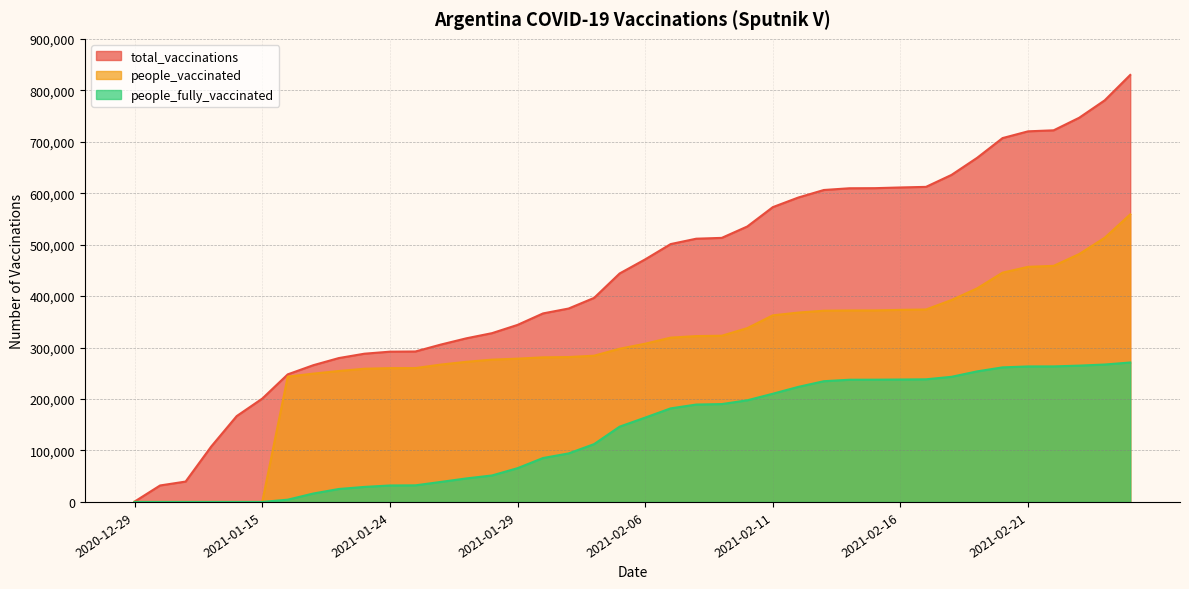

What is the spread (max minus min) of values at 2021-02-10?

337772